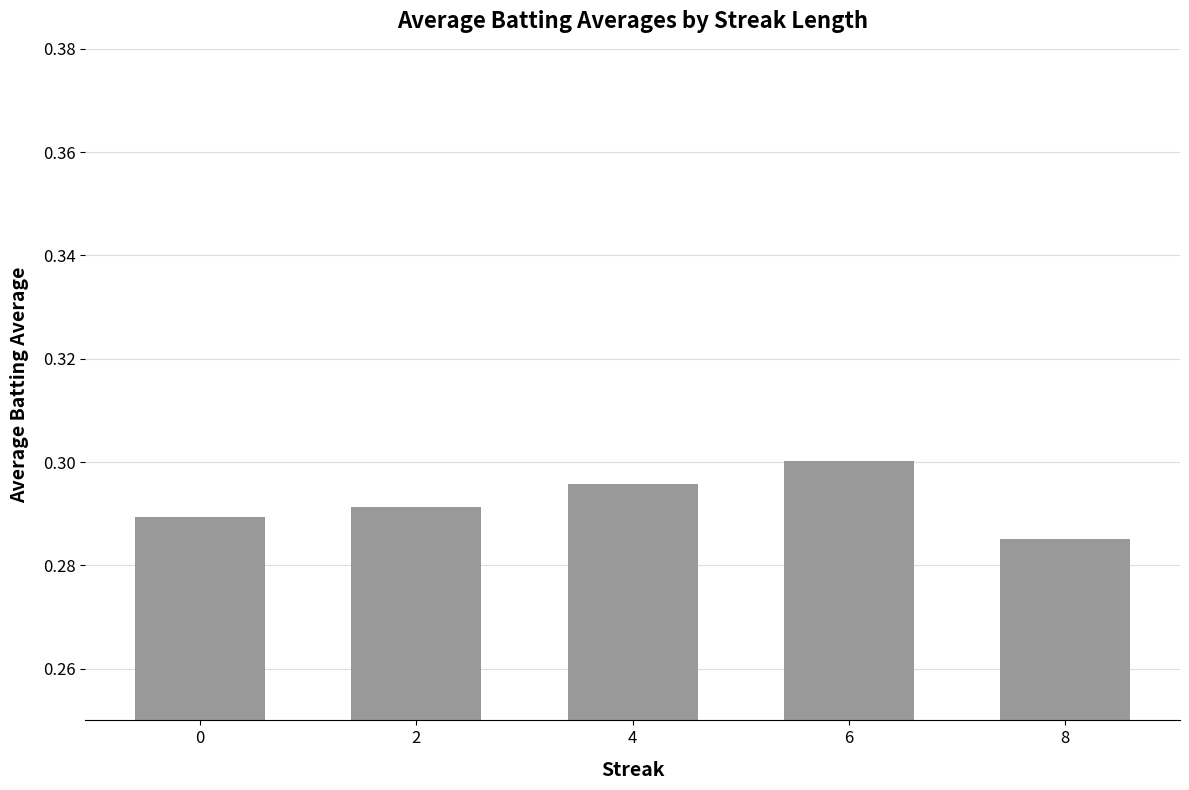

Does the chart contain stacked bars?

No